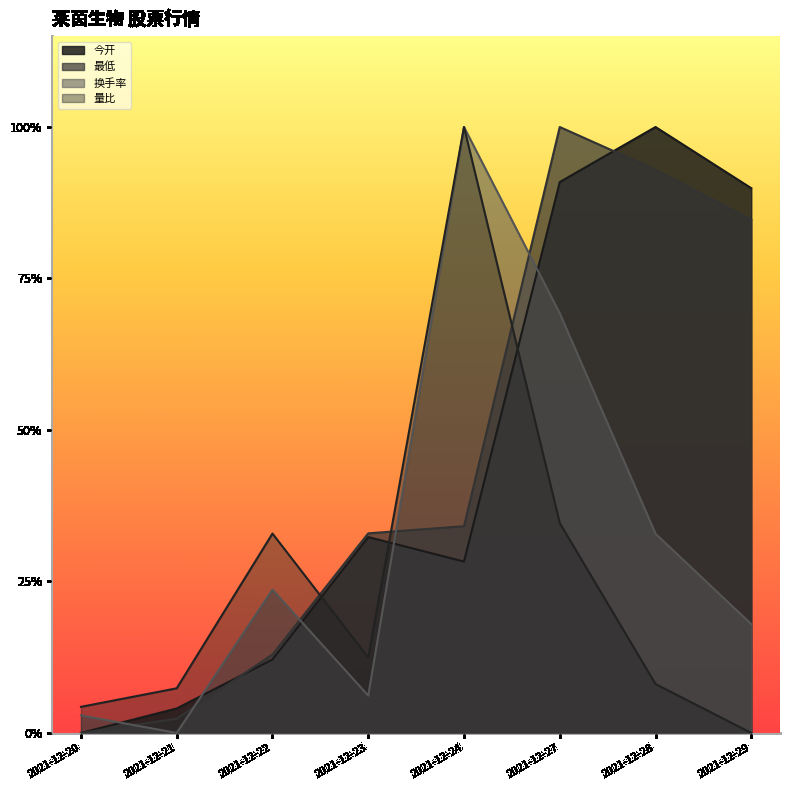

True or false: 最低 and 今开 intersect in this chart.

True